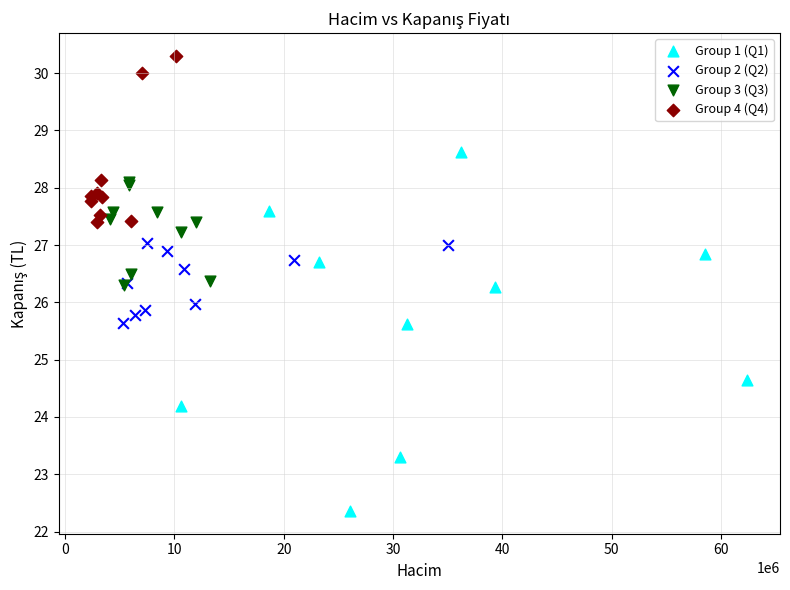

Which series contains the highest Y value?

Group 4 (Q4)